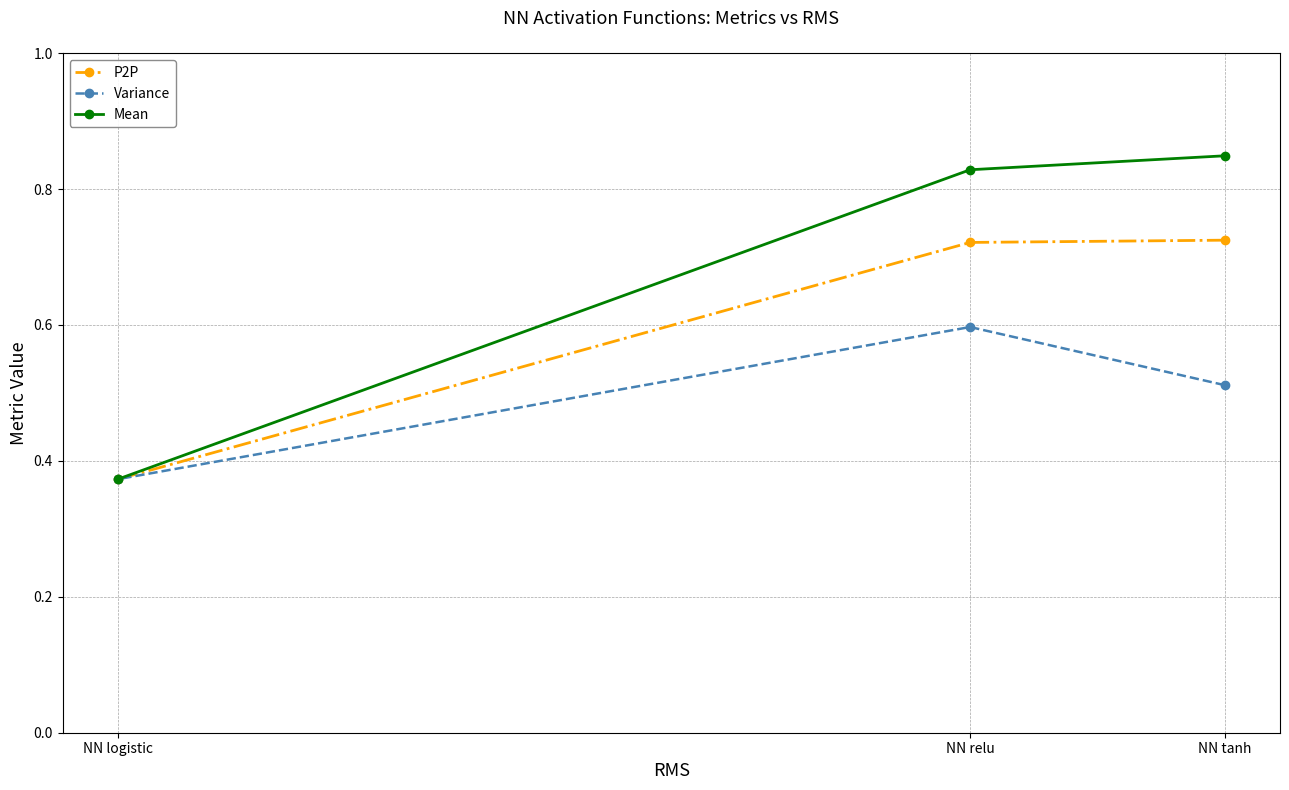

What is the label of the 1st point from the left?

NN logistic